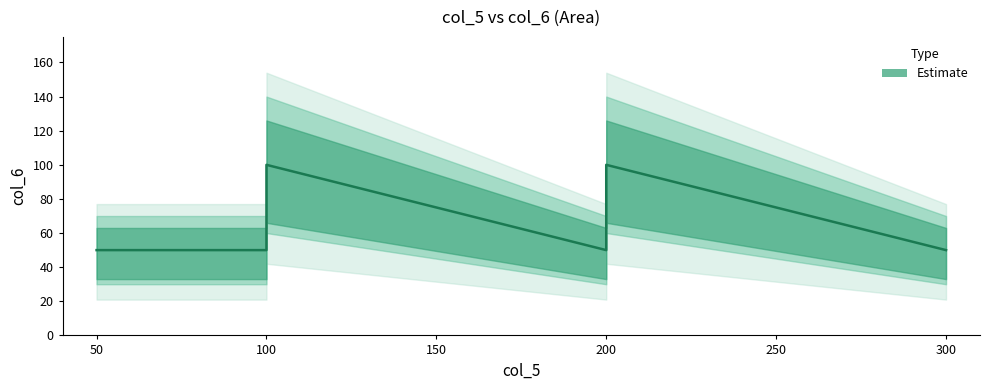

What is the minimum value shown in the chart?

50